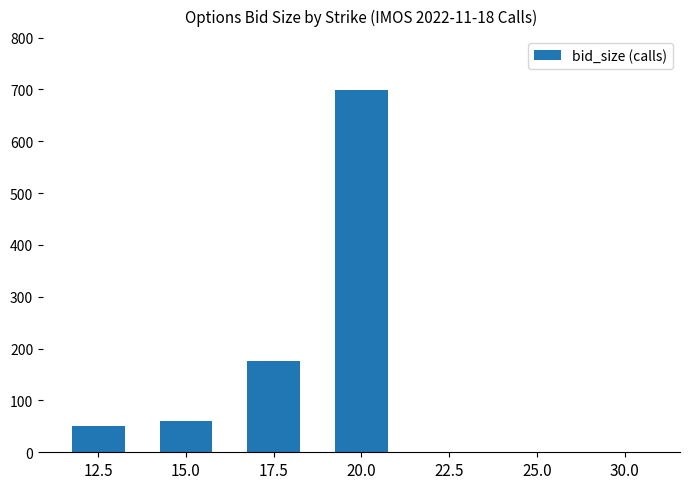

What is the greatest value displayed?

698